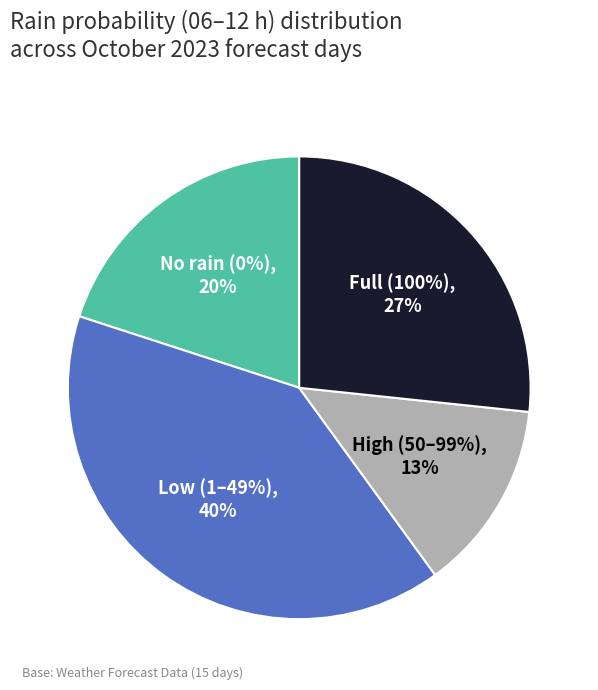

Is it true that 2023-10-24 is 11% of the pie?

False